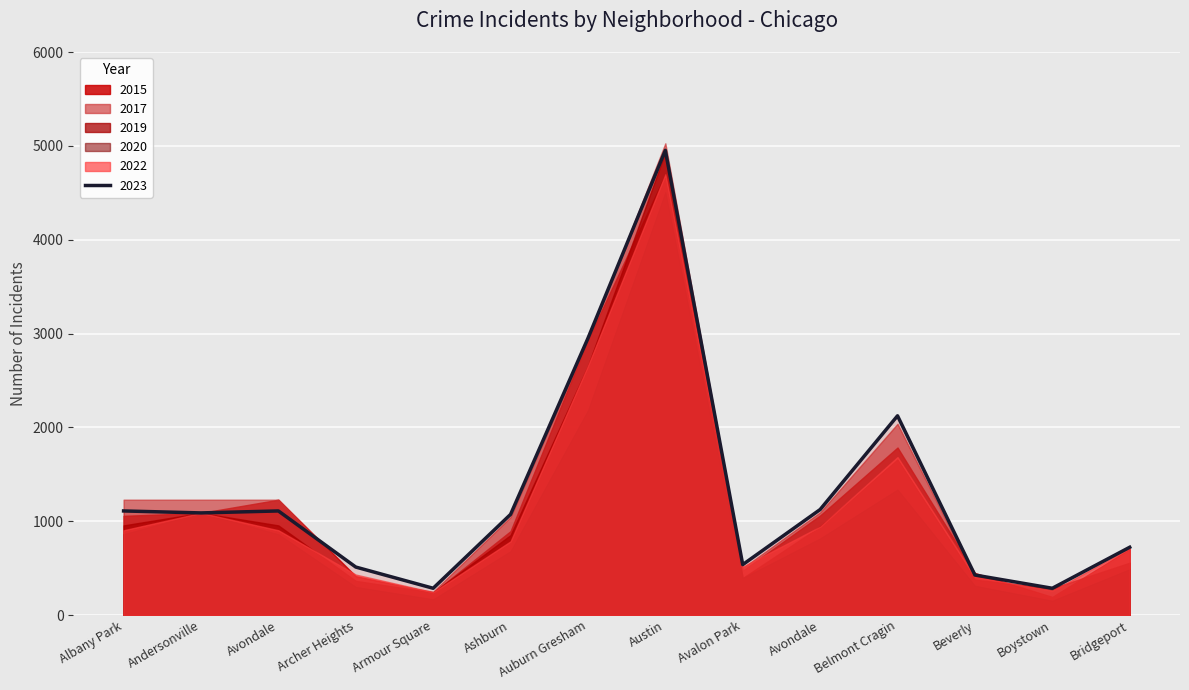

The 2023 series shows 4241 at Auburn Gresham. True or false?

False